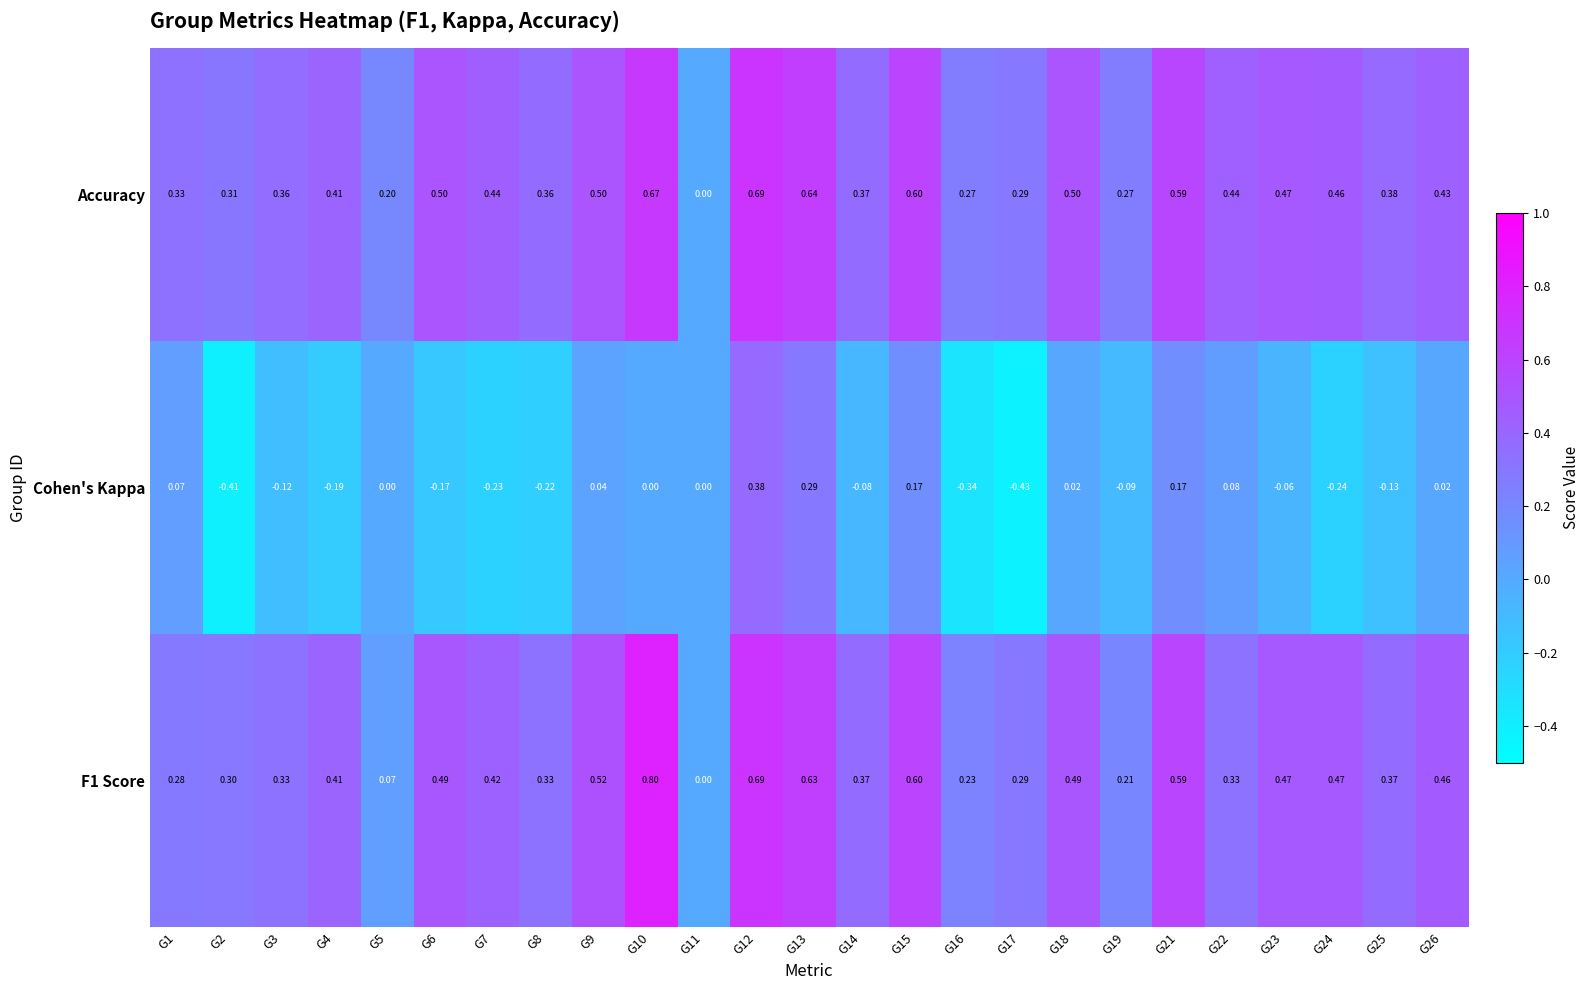

List the series in order of their peak value, lowest first.

Cohen's Kappa, Accuracy, F1 Score